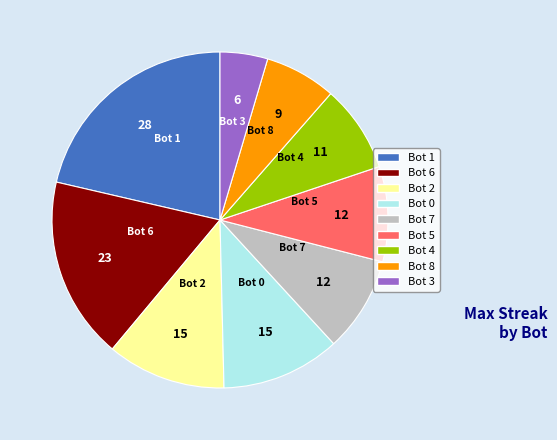

Which slice is the largest?

Bot 1